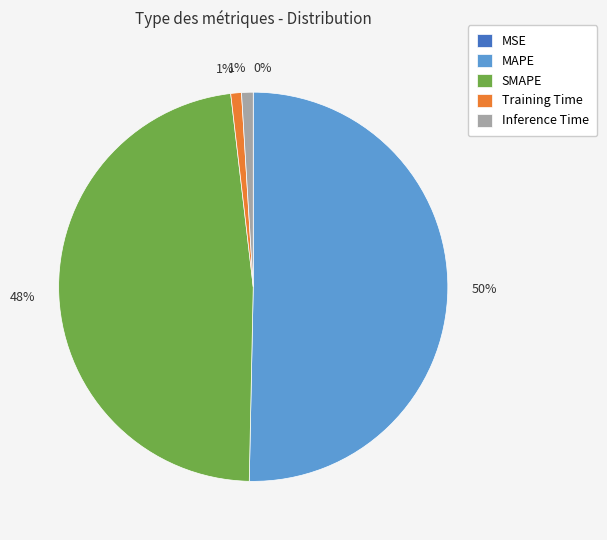

Does Inference Time represent more than half of the total?

No